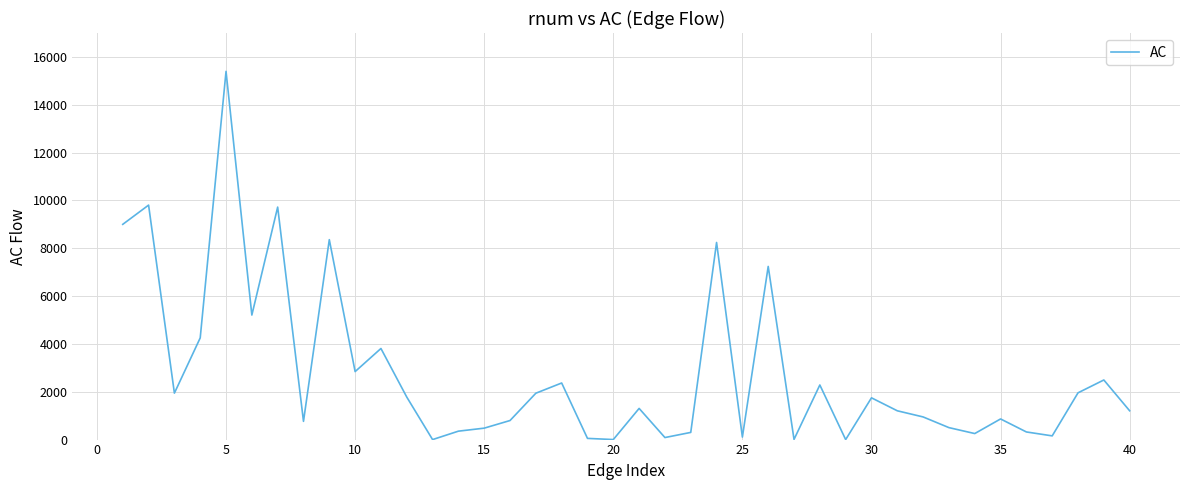

What is the maximum value shown in the chart?

15397